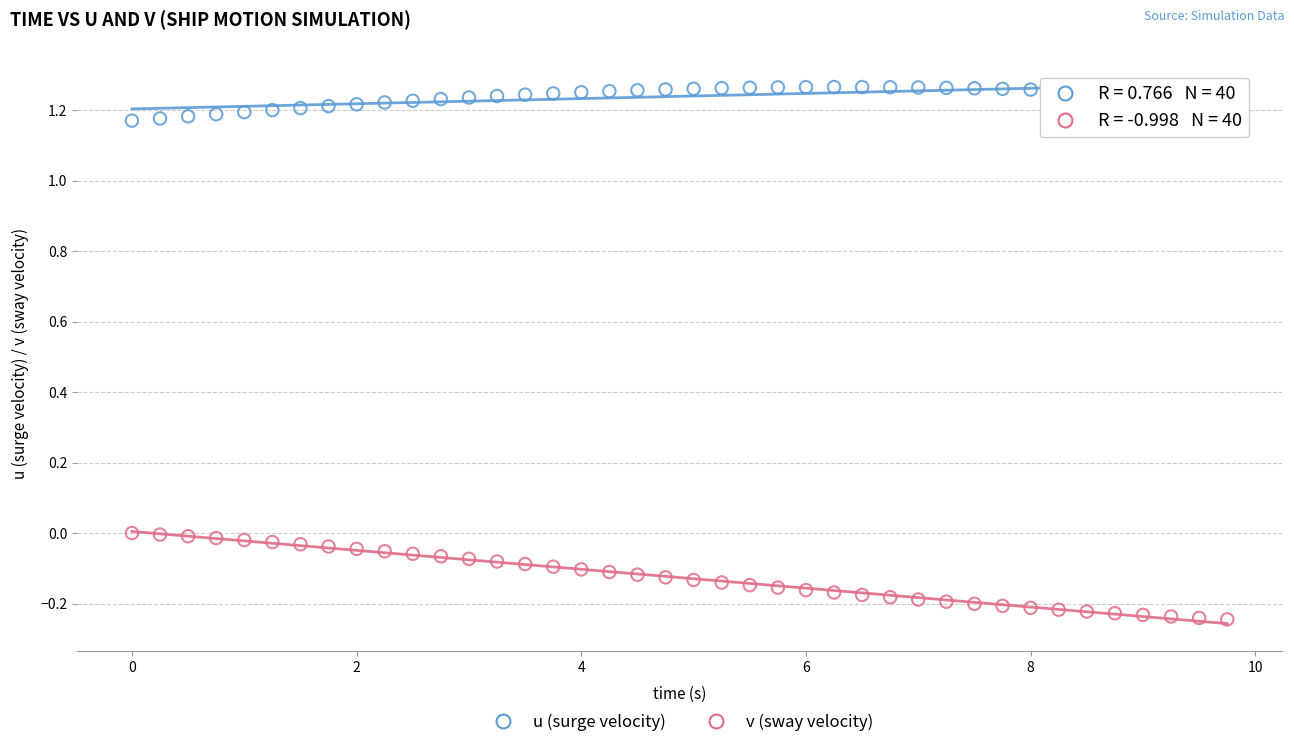

What are all the series names shown in the legend?

u (surge velocity), v (sway velocity)